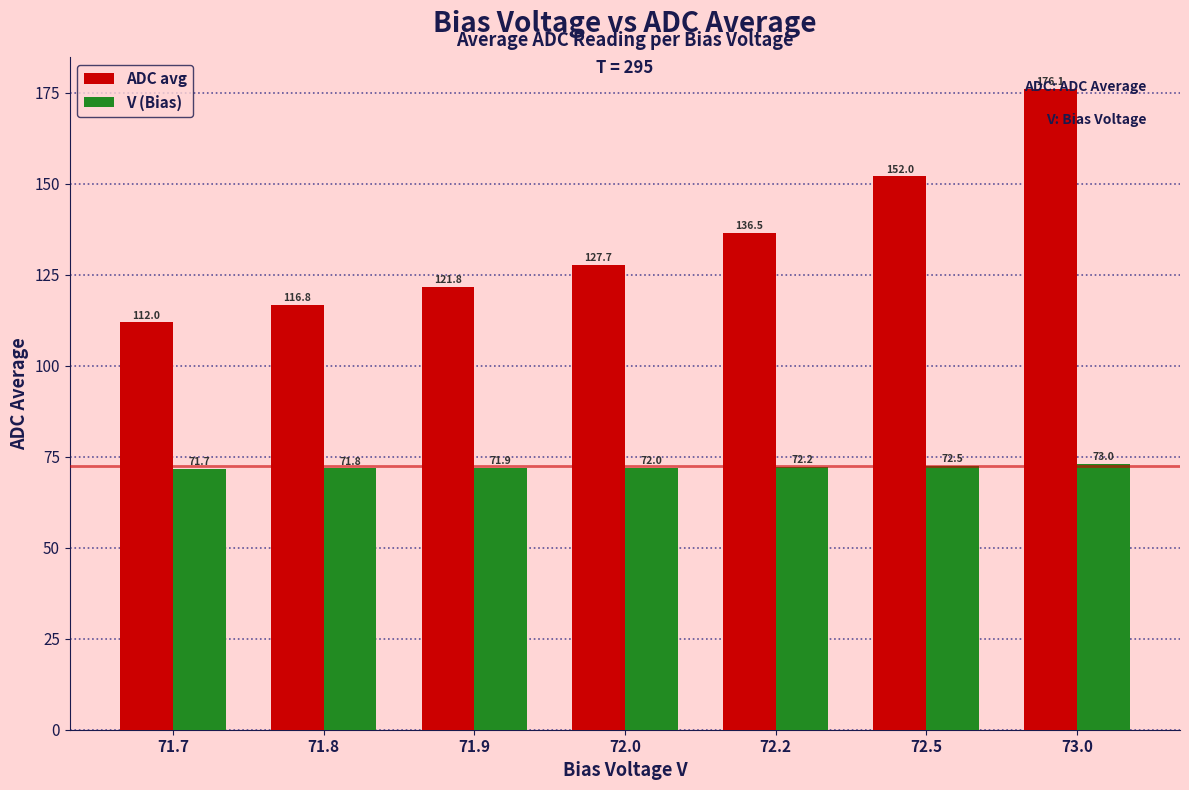

What is the difference between the highest and lowest values at 71.8?

45.0